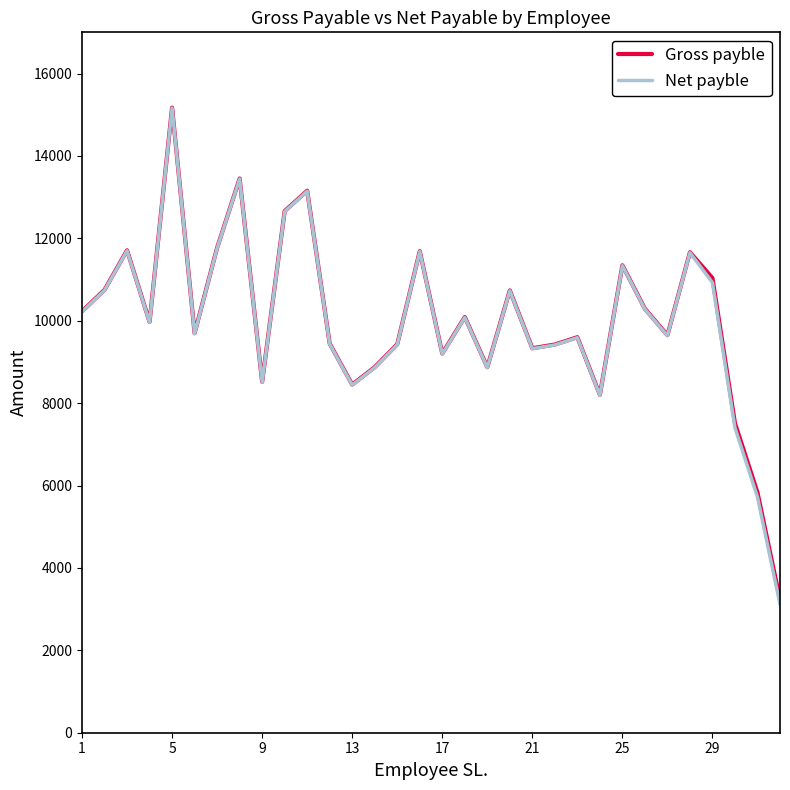

What is the minimum value shown in the chart?

3120.0